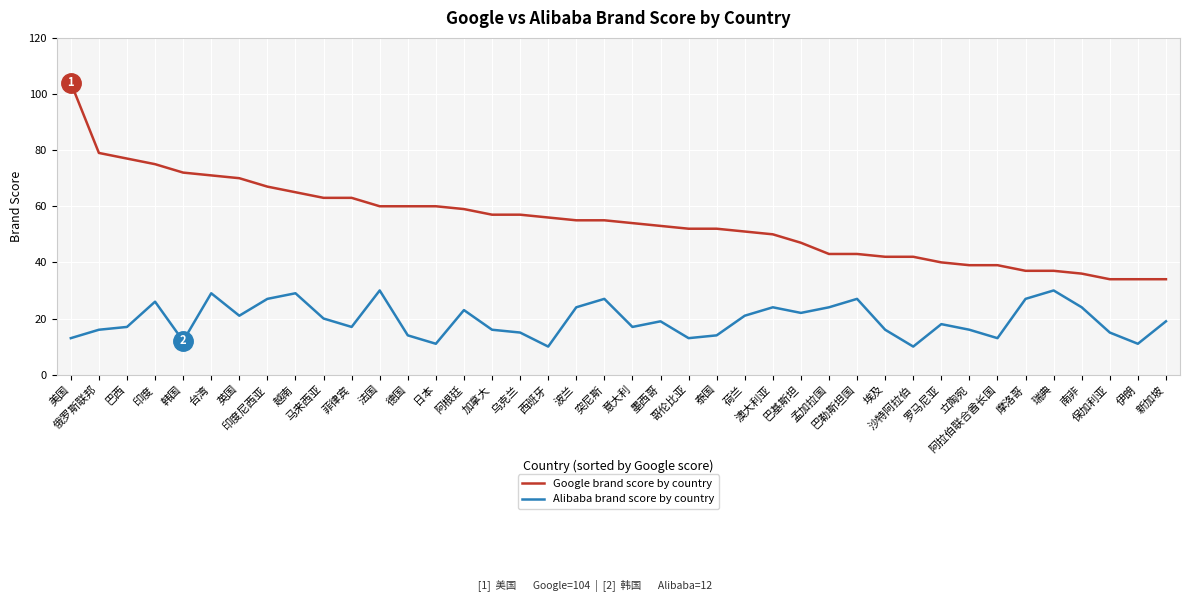

True or false: Alibaba brand score by country and Google brand score by country intersect in this chart.

False